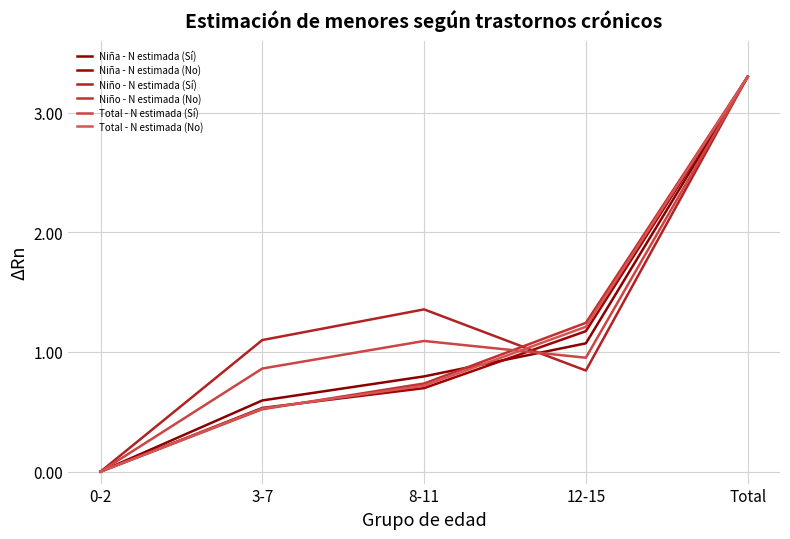

The Niña - N estimada (Sí) series shows 1.0 at 8-11. True or false?

False